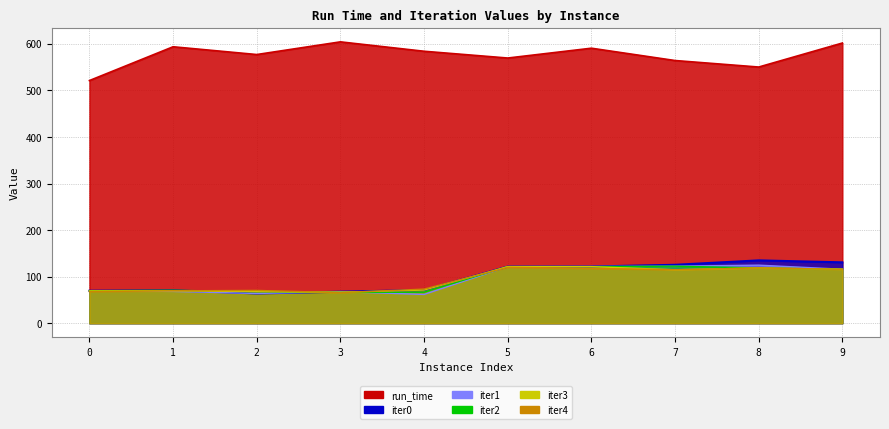

The value of iter1 at 3 is 67.7. True or false?

True